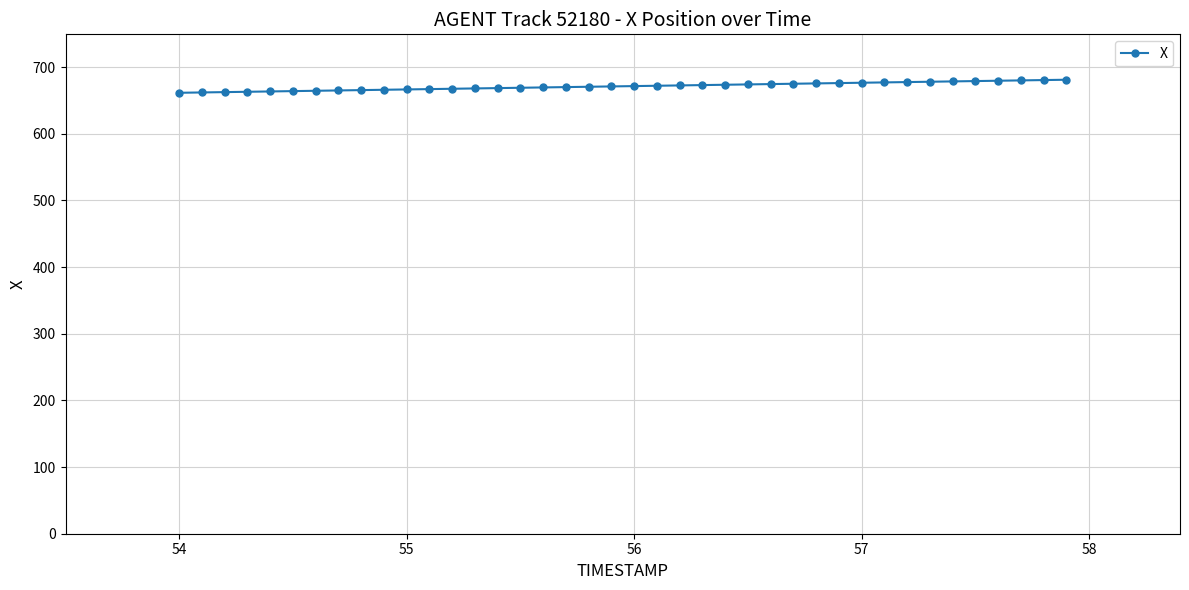

What is the sum of all values?

26854.9